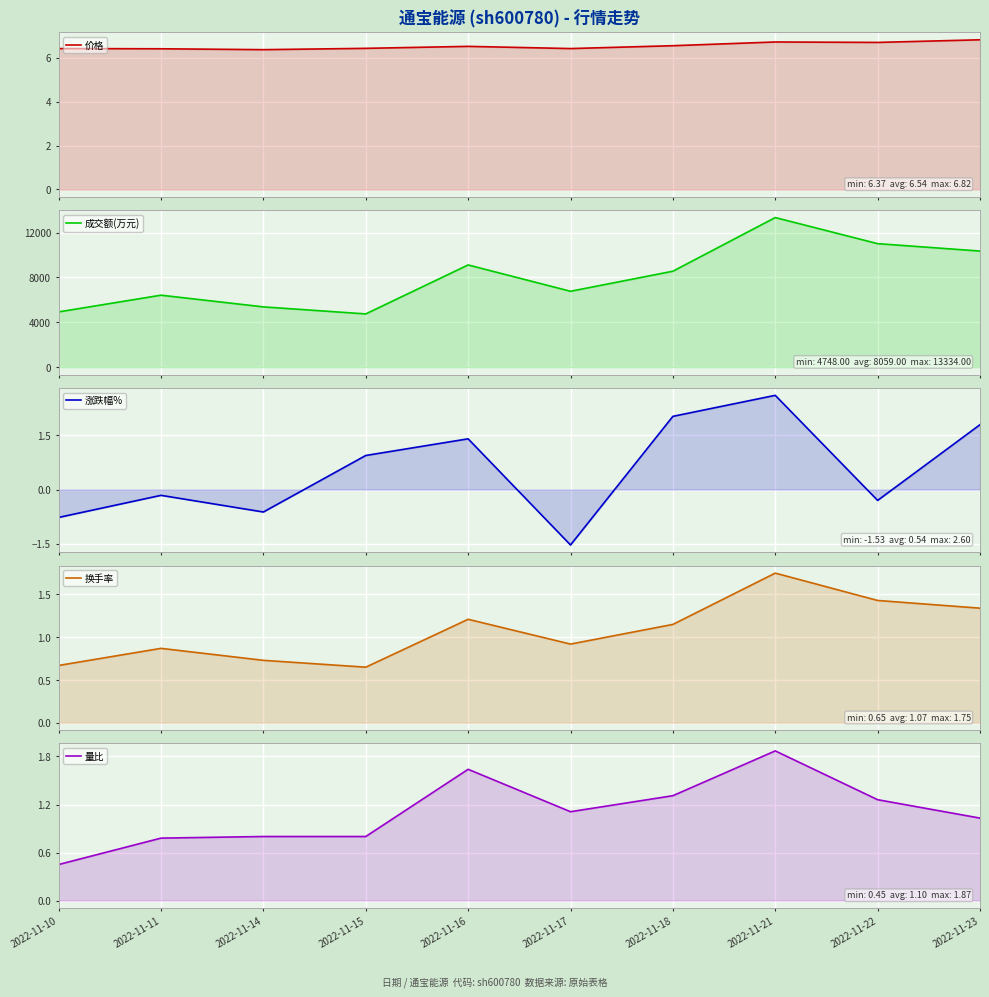

What is the value of the 换手率 point at the 6th from the left?

0.9